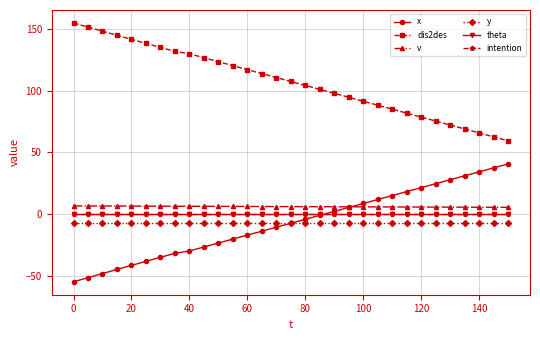

Does the chart have visible grid lines?

Yes